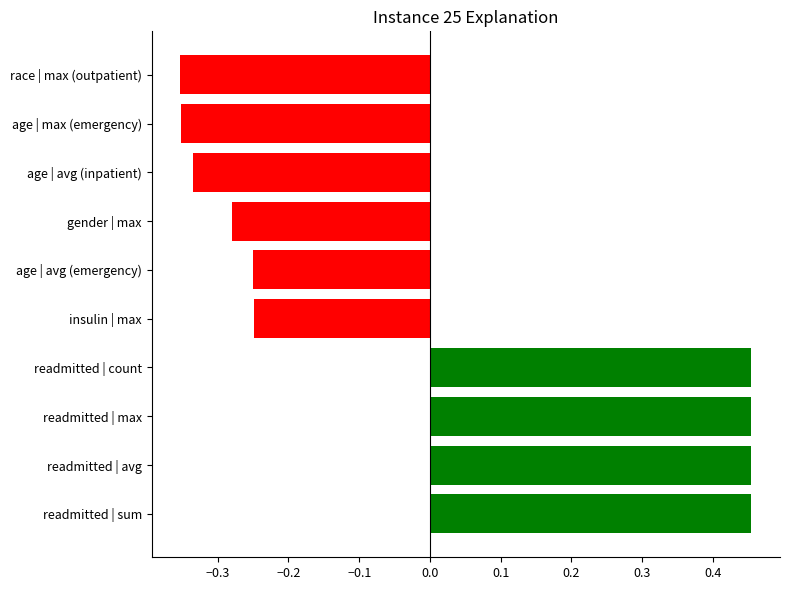

True or false: the data shows -0.2 at age | avg (inpatient).

False